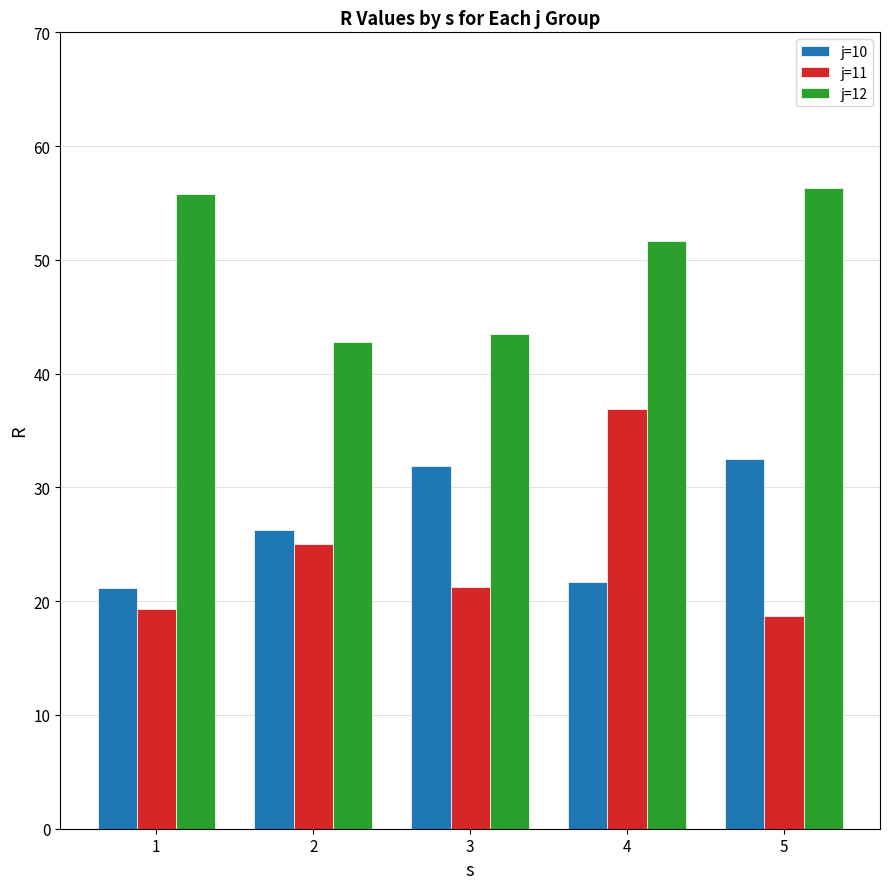

What is the spread (max minus min) of values at 2?

17.8